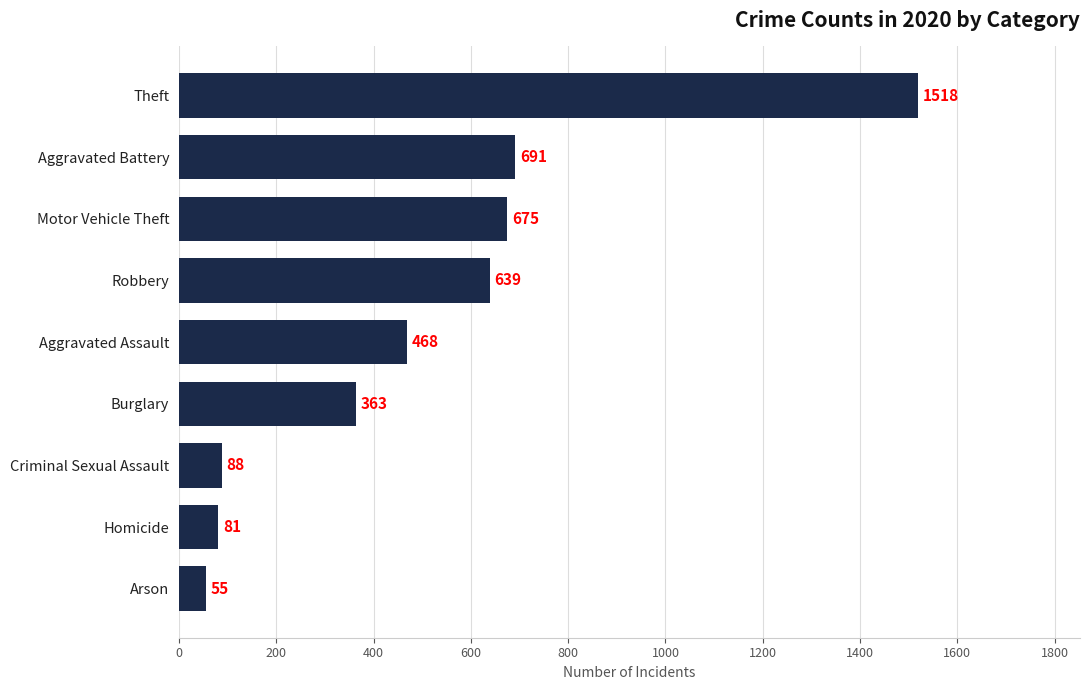

Rank the categories by value from lowest to highest.

Arson, Homicide, Criminal Sexual Assault, Burglary, Aggravated Assault, Robbery, Motor Vehicle Theft, Aggravated Battery, Theft